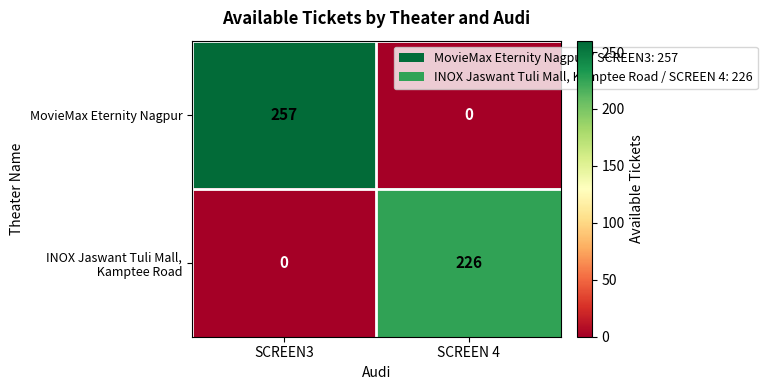

The MovieMax Eternity Nagpur series shows 0 at SCREEN 4. True or false?

True